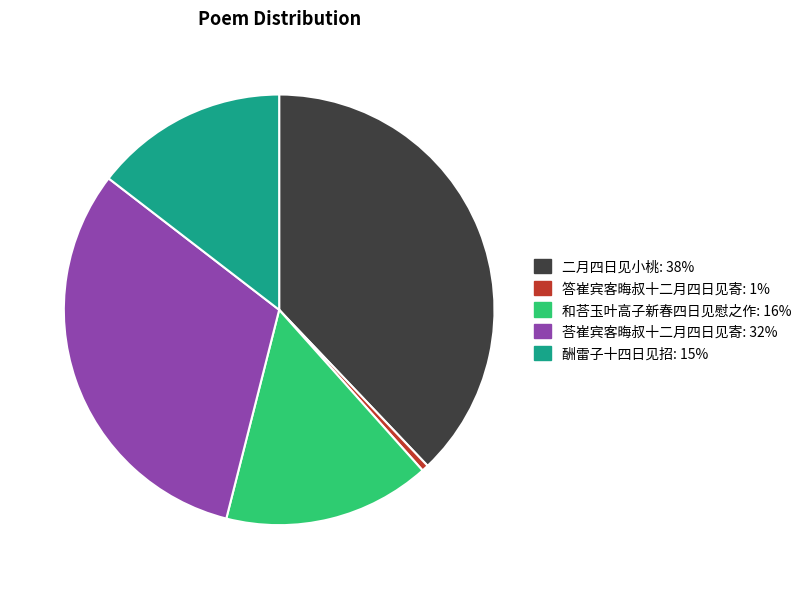

Does any single category account for the majority?

No